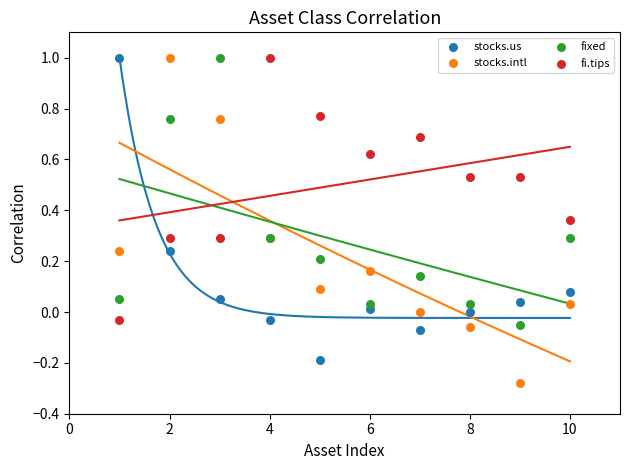

Which series contains the lowest Y value?

stocks.intl